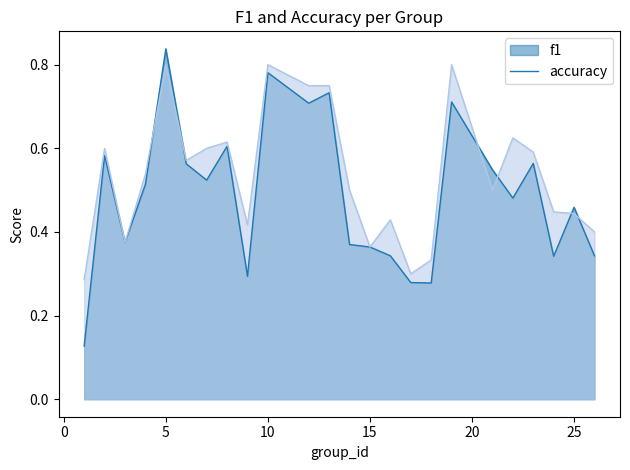

Which category has the lowest value across all series?

1